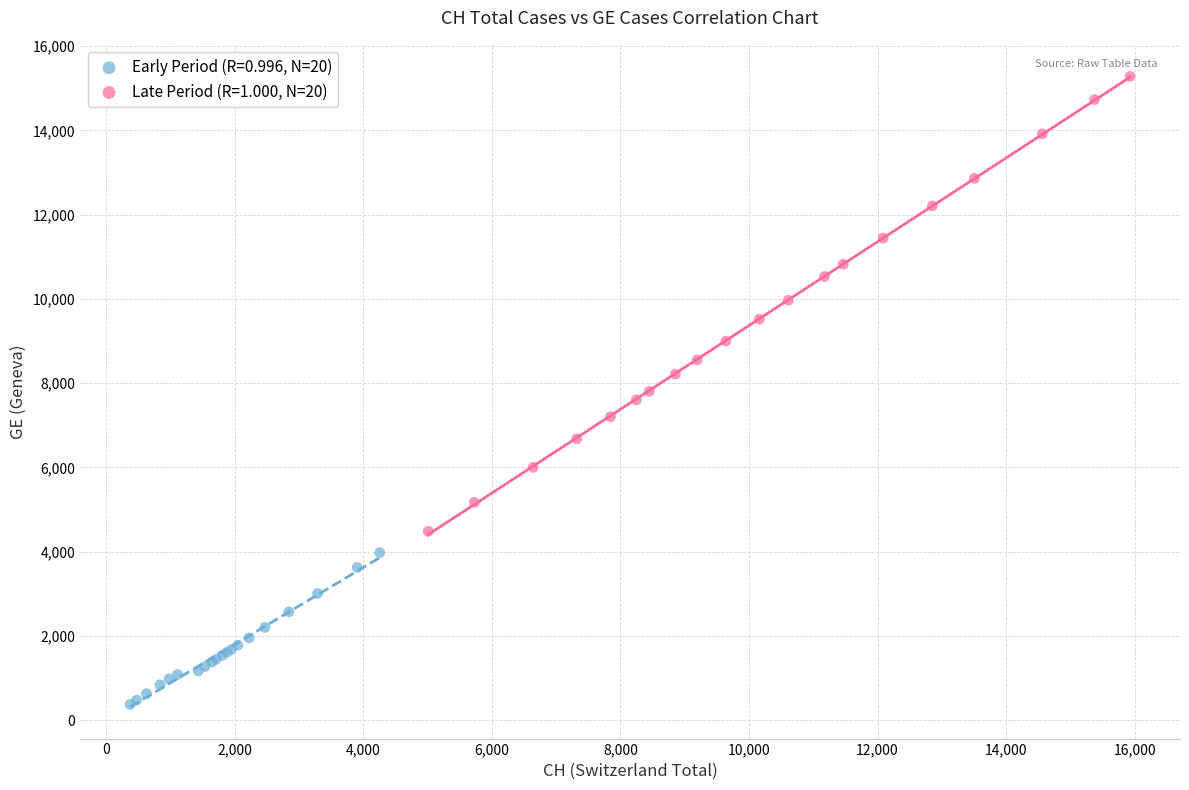

Which series contains the highest Y value?

Late Period (R=1.000, N=20)